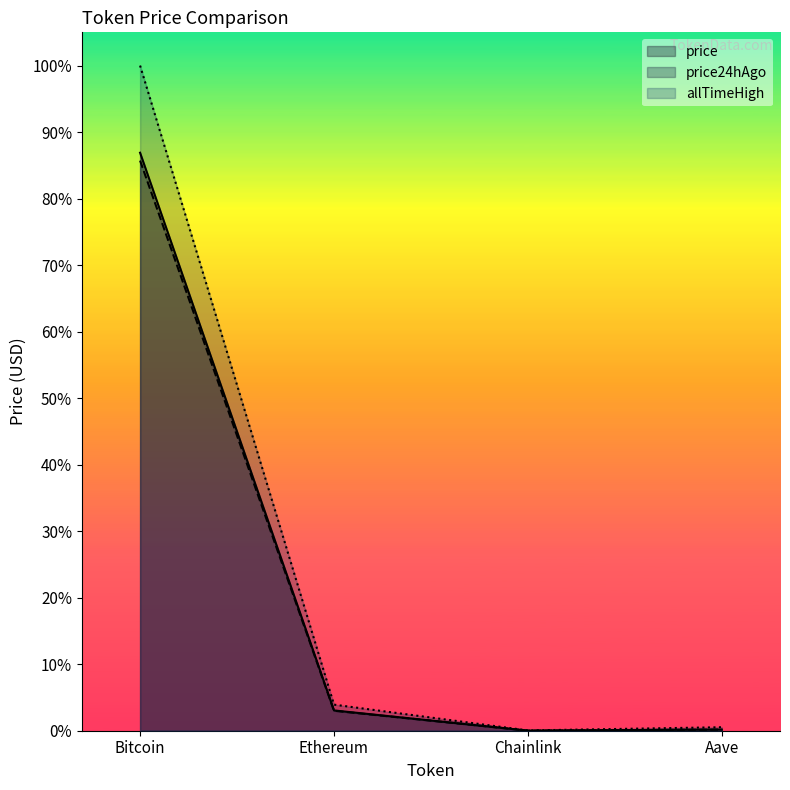

What is the label of the 1st point from the left?

Bitcoin